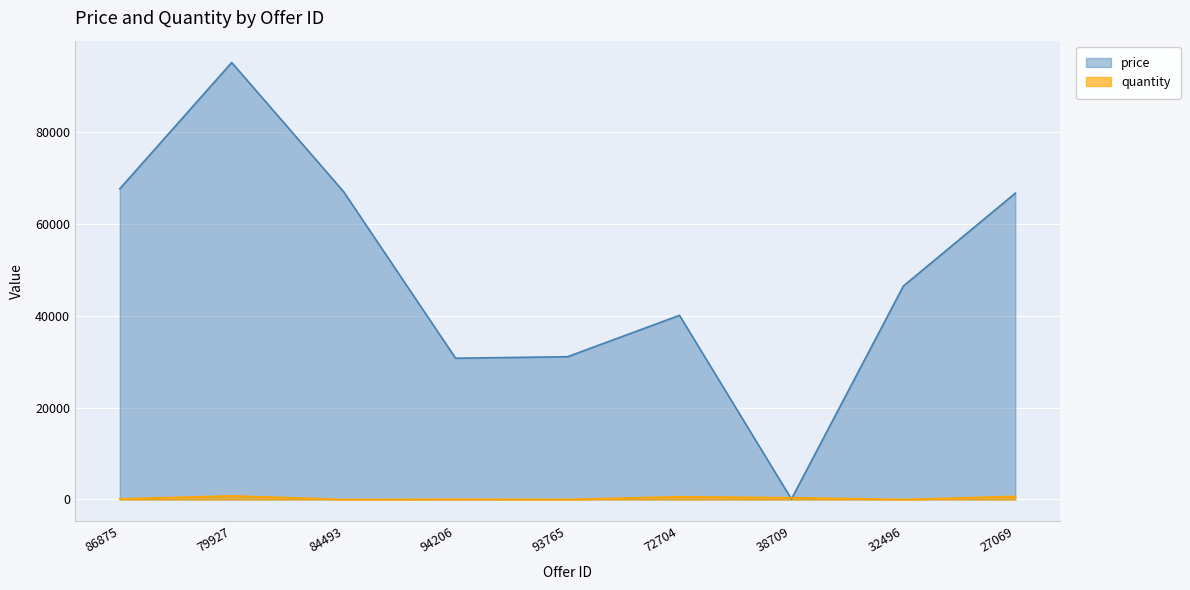

What is the highest value of the quantity series?

790